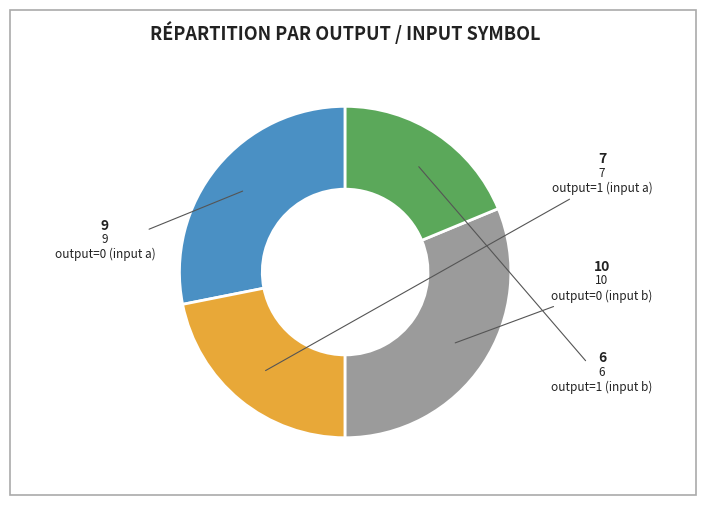

Is there a majority slice in this chart?

No